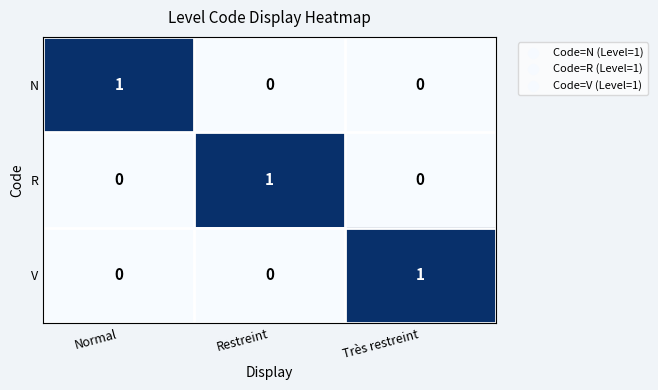

At how many categories does at least one series exceed 0?

3